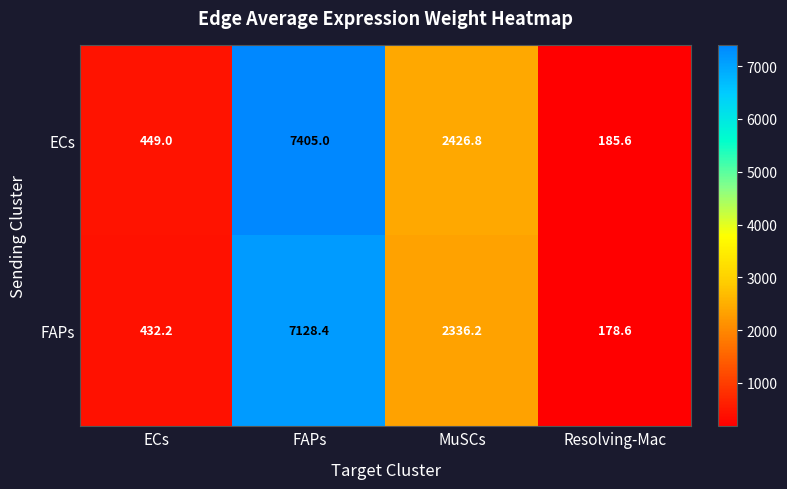

What is the sum of the FAPs values at MuSCs and Resolving-Mac?

2514.8